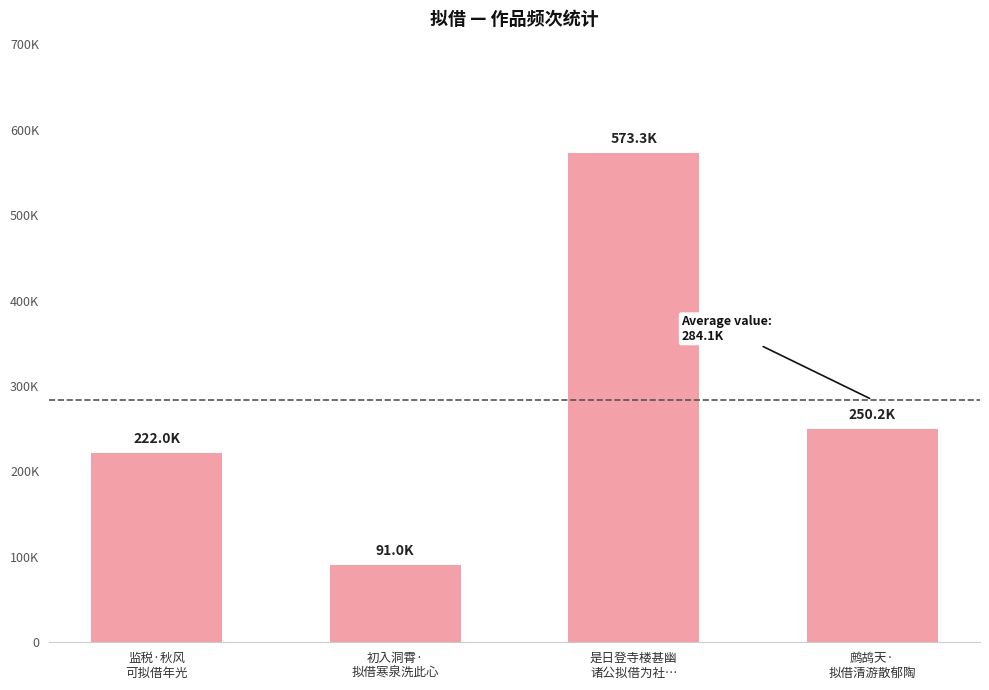

What is the label of the 3rd bar from the left?

是日登寺楼甚幽
诸公拟借为社…